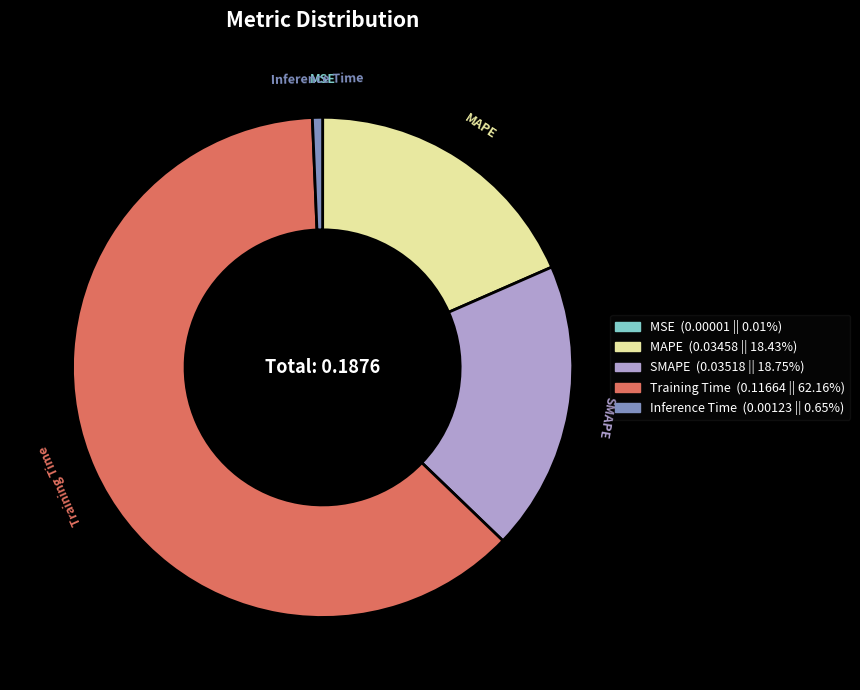

Combined, do Inference Time and Training Time account for over 50%?

Yes